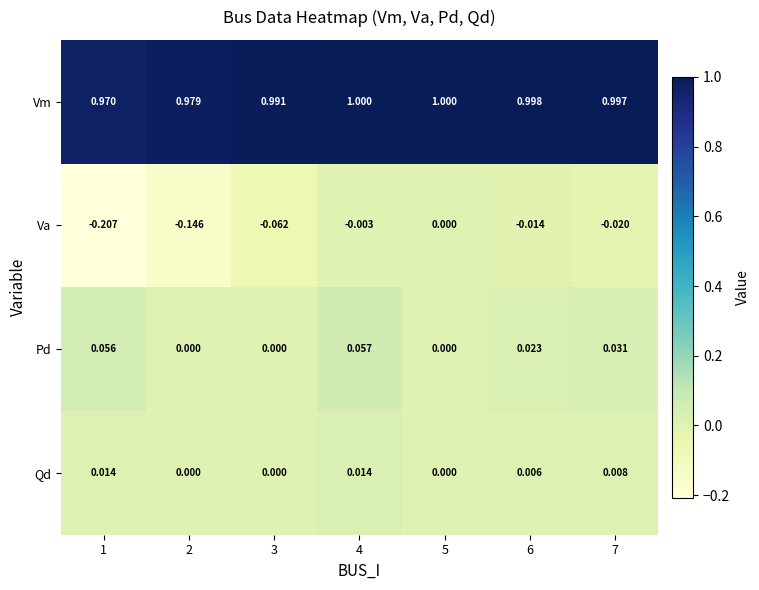

List the series in order of their peak value, highest first.

Vm, Pd, Qd, Va